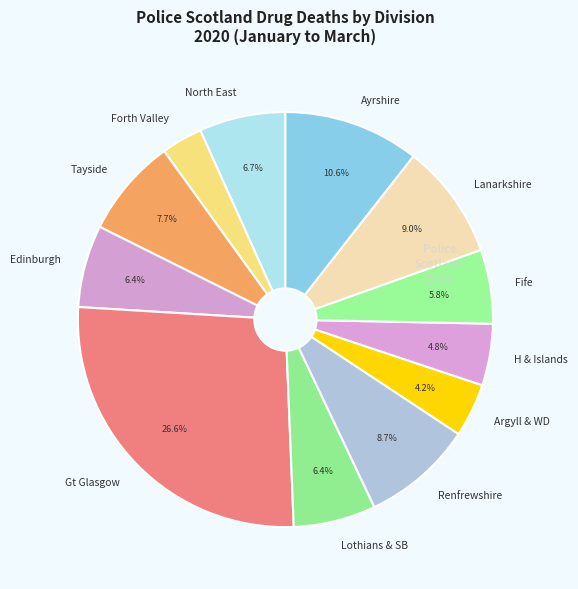

Combined, do Fife and Forth Valley account for over 50%?

No